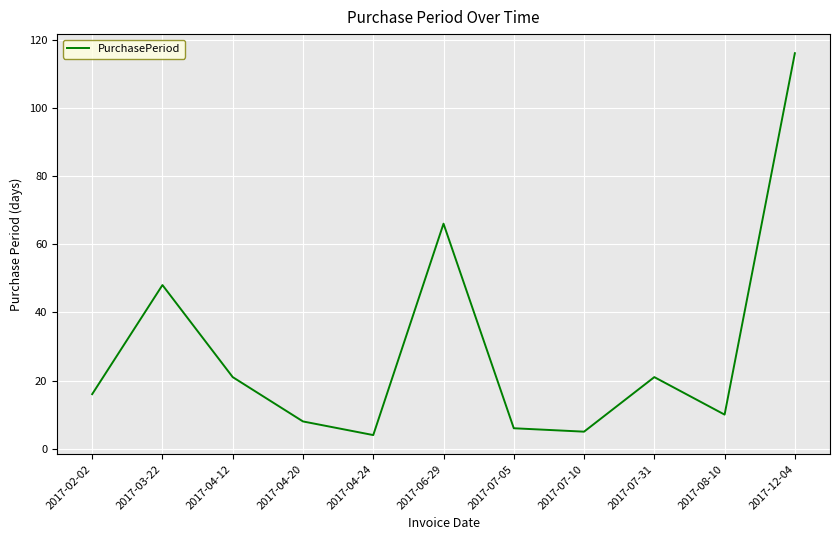

What is the change in value from 2017-07-31 to 2017-08-10?

-11